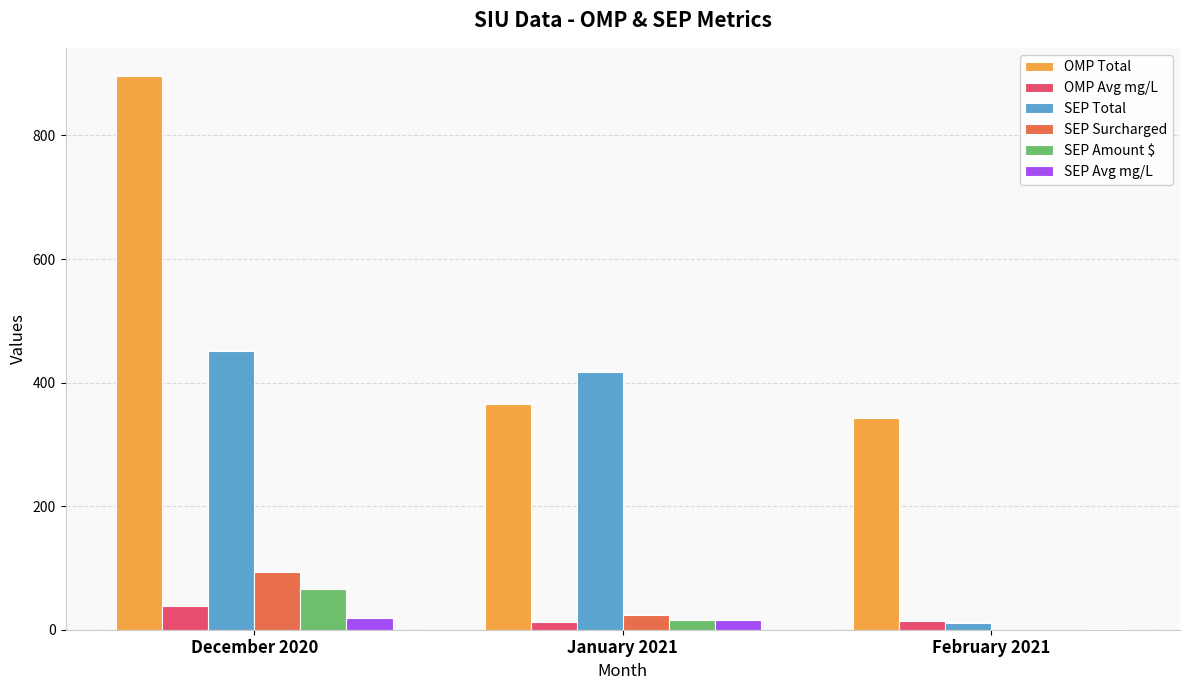

What value does the SEP Amount $ series have at December 2020?

65.2